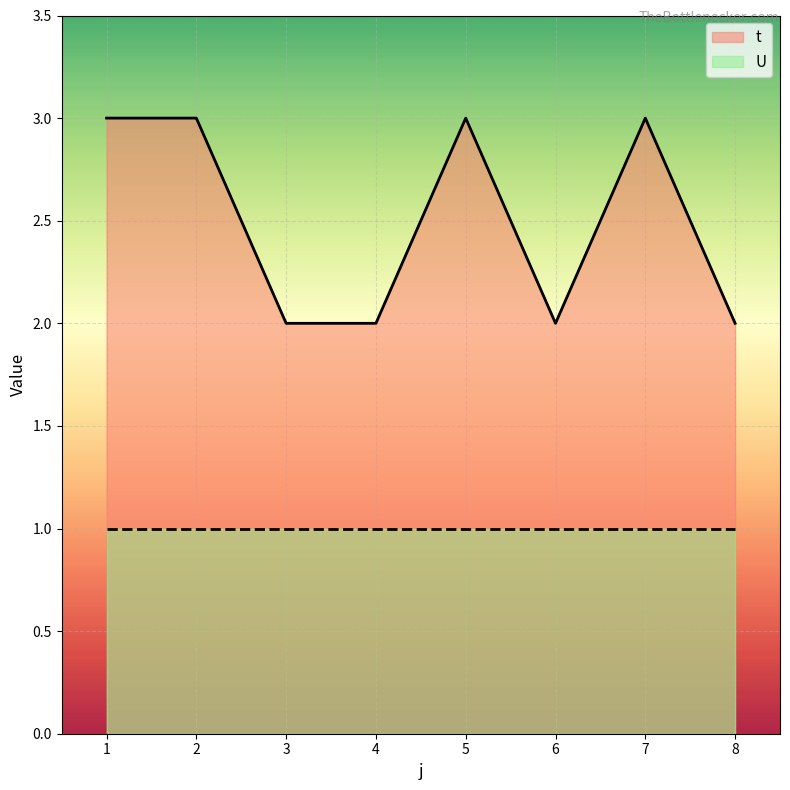

How many data points does each series have?

8